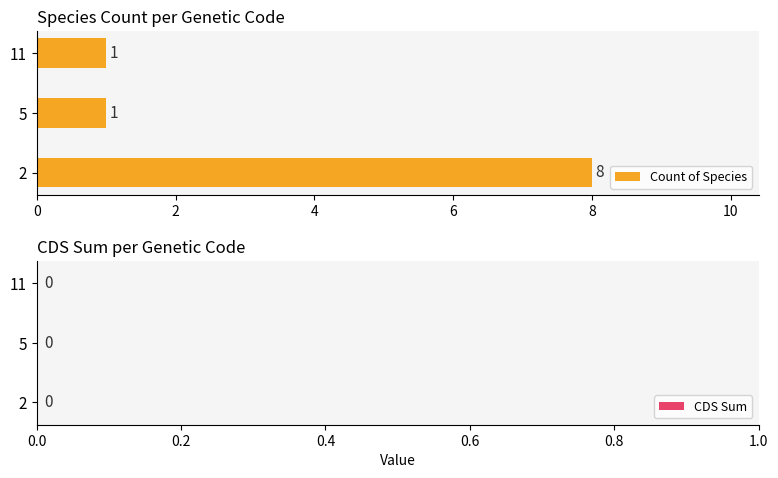

Reading bottom to top, what are all the values shown in this chart?

8	1	1